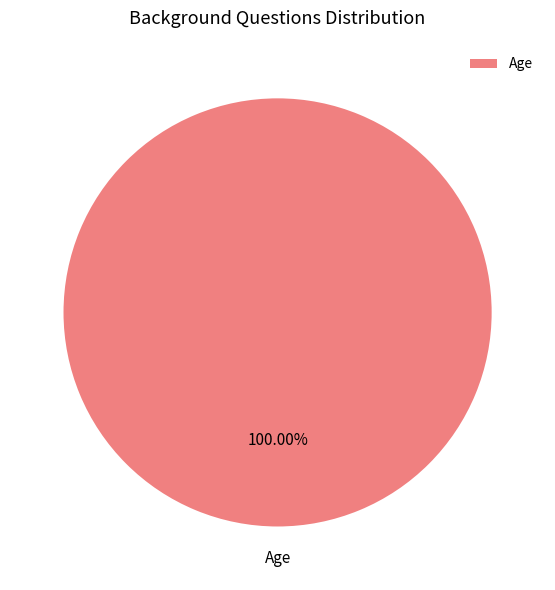

Rank the categories by value from lowest to highest.

Age